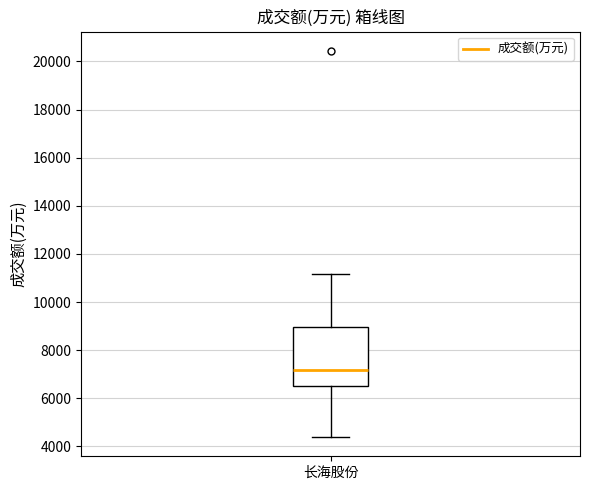

Where does the median line of the box for 长海股份 sit on the y-axis? The values are not printed on the chart, so give them approximately, as read against the axis.

7200